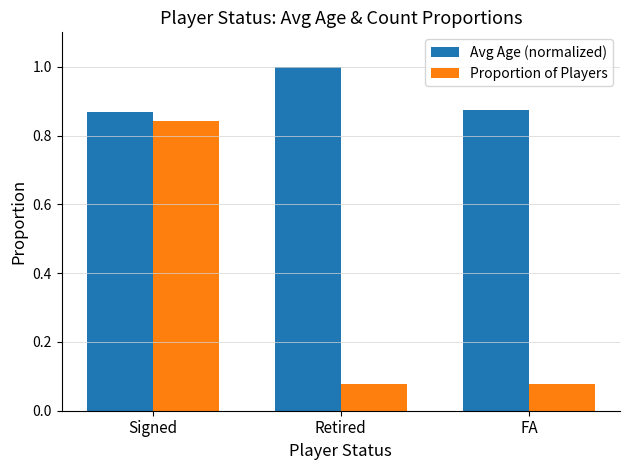

List the series in order of their overall mean, highest first.

Avg Age (normalized), Proportion of Players